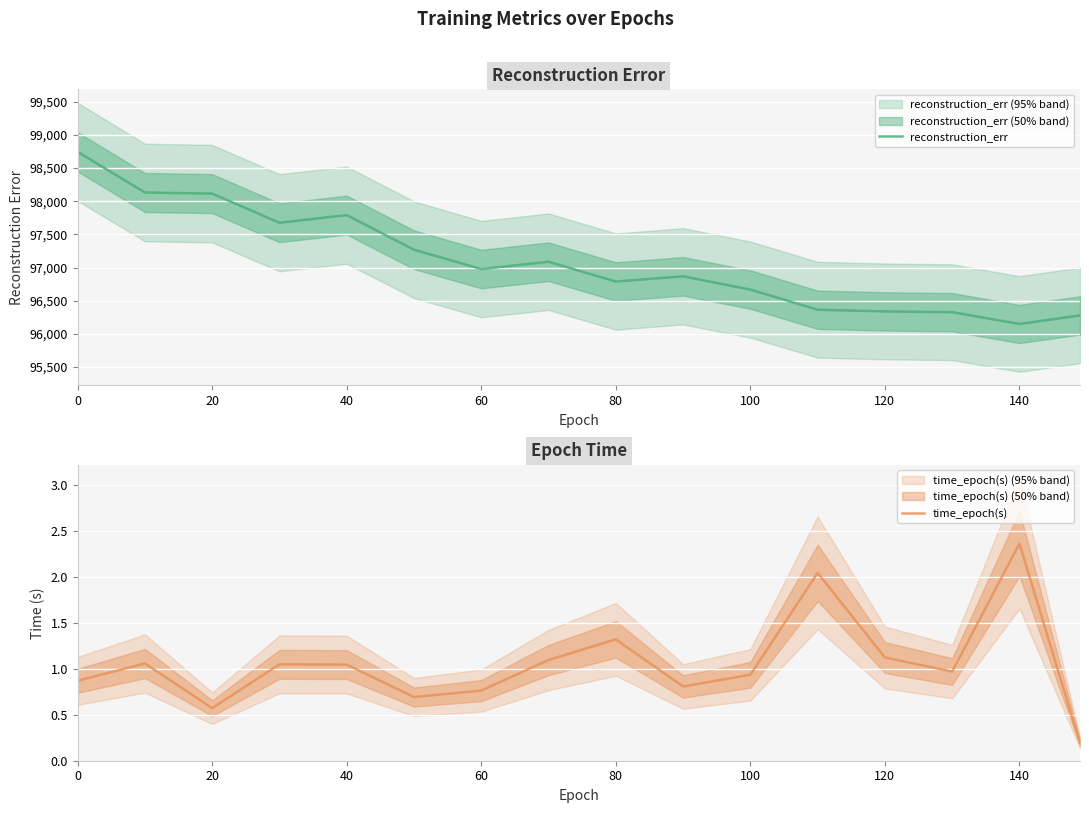

True or false: reconstruction_err and time_epoch(s) intersect in this chart.

False